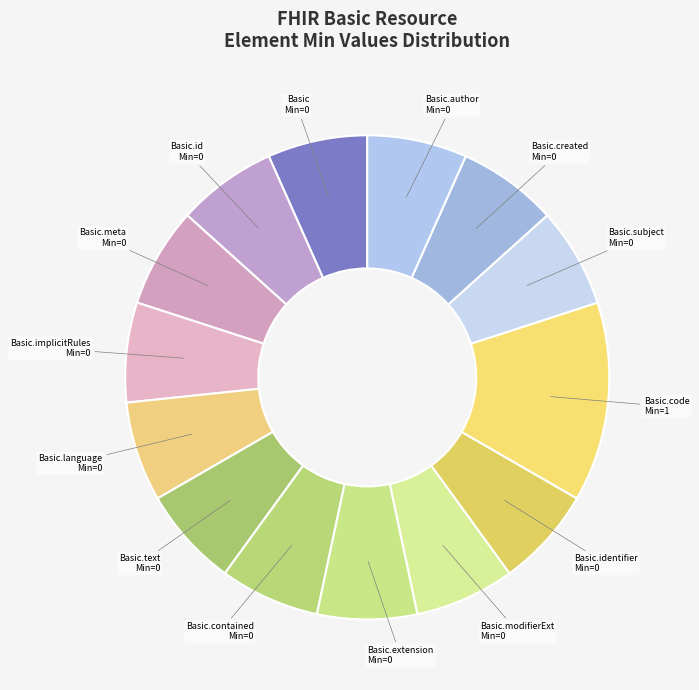

Approximately how many times larger is the value at Basic.identifier compared to Basic.modifierExt?

1.0